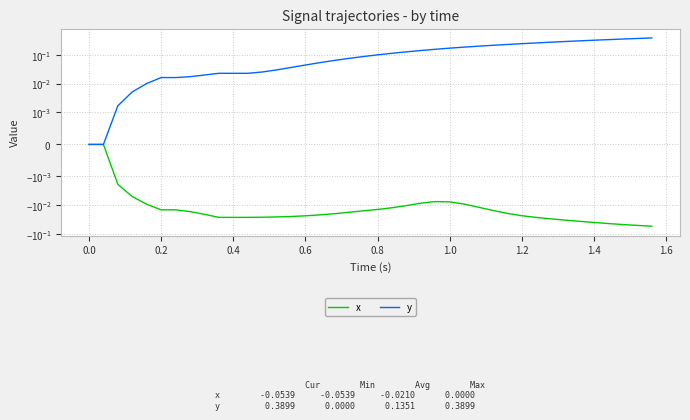

List the series in order of their overall mean, highest first.

y, x